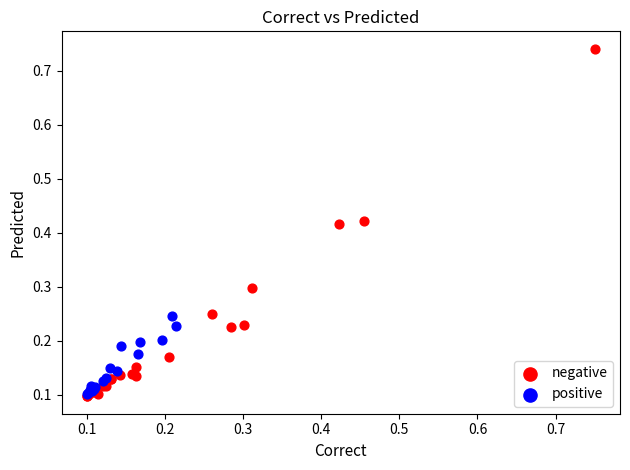

Which series has the widest spread of Y values?

negative